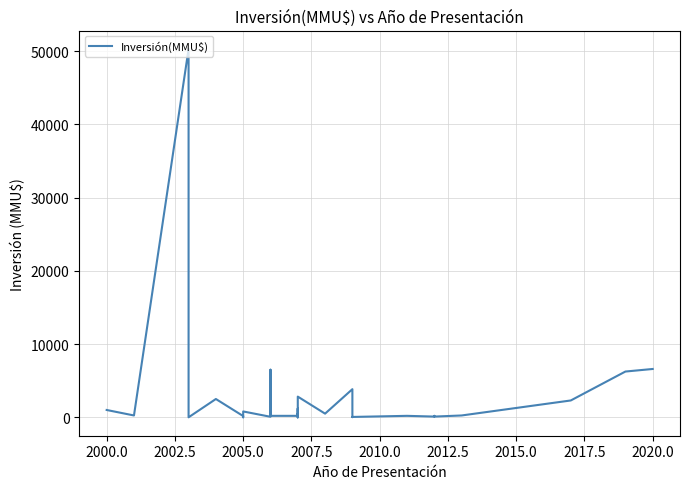

How many lines are shown in the chart?

1